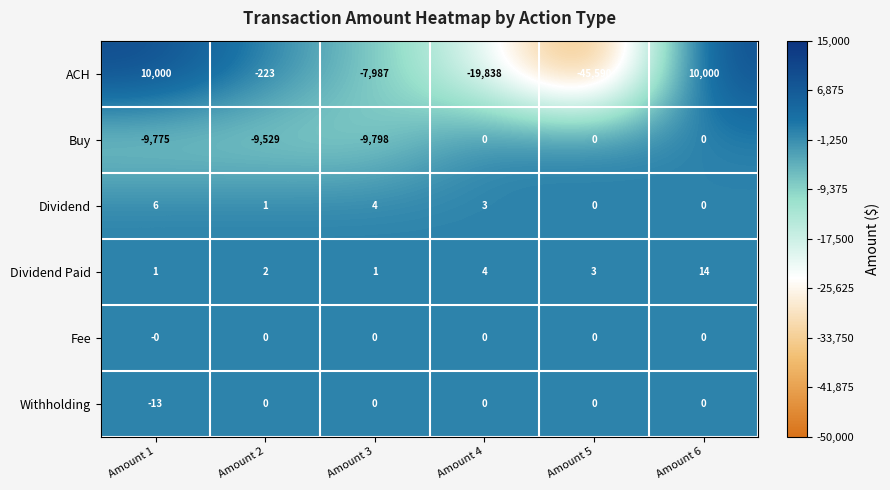

What is the total value across all series at Amount 3?

-17780